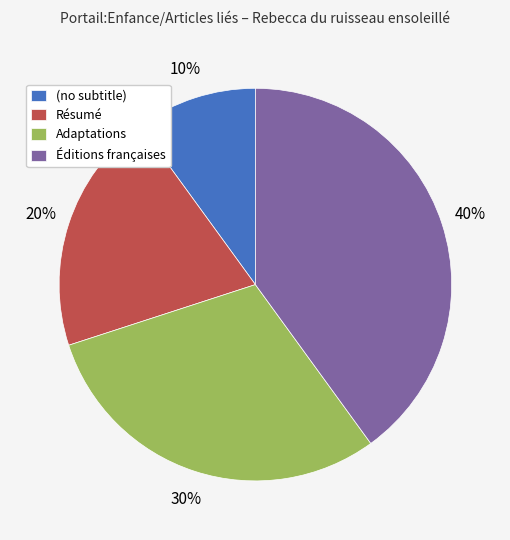

How many slices are in this pie chart?

4